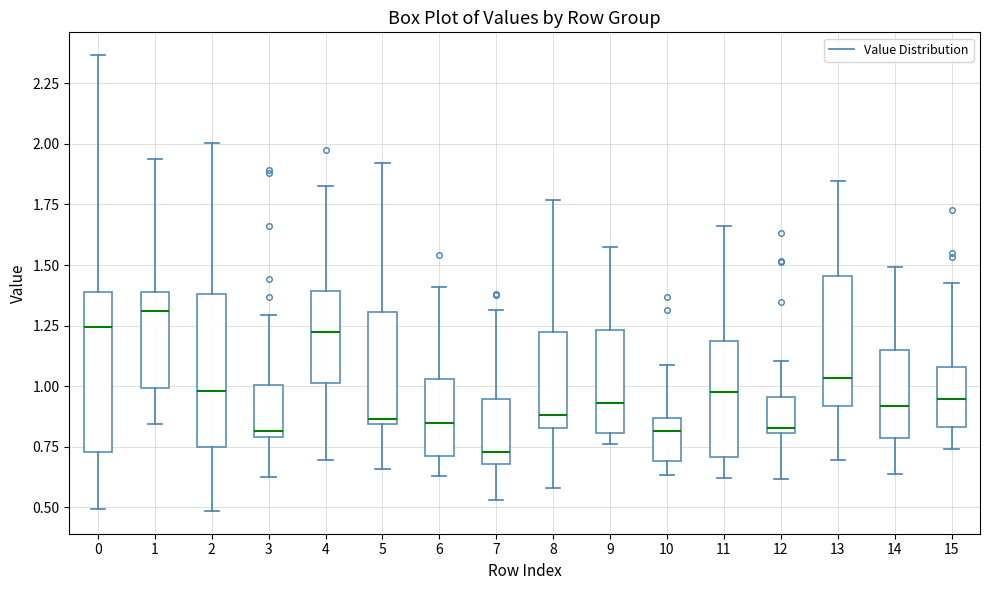

Reading left to right, transcribe this box plot: for each box, give where its median line is, the range the box spans, and where its two whiskers end, as read against the y-axis. The values are not printed on the chart, so give them approximately, as read against the axis.

0: median 1.25, box 0.75 to 1.40, whiskers 0.50 to 2.35
1: median 1.30, box 1.00 to 1.40, whiskers 0.85 to 1.95
2: median 1.00, box 0.75 to 1.40, whiskers 0.50 to 2.00
3: median 0.80 (just above the box's lower edge), box 0.80 to 1.00, whiskers 0.60 to 1.30
4: median 1.20, box 1.00 to 1.40, whiskers 0.70 to 1.85
5: median 0.85 (just above the box's lower edge), box 0.85 to 1.30, whiskers 0.65 to 1.90
6: median 0.85, box 0.70 to 1.05, whiskers 0.65 to 1.40
7: median 0.75, box 0.70 to 0.95, whiskers 0.55 to 1.30
8: median 0.90, box 0.85 to 1.20, whiskers 0.60 to 1.75
9: median 0.95, box 0.80 to 1.25, whiskers 0.75 to 1.60
10: median 0.80, box 0.70 to 0.85, whiskers 0.65 to 1.10
11: median 1.00, box 0.70 to 1.20, whiskers 0.60 to 1.65
12: median 0.85, box 0.80 to 0.95, whiskers 0.60 to 1.10
13: median 1.05, box 0.90 to 1.45, whiskers 0.70 to 1.85
14: median 0.90, box 0.80 to 1.15, whiskers 0.65 to 1.50
15: median 0.95, box 0.85 to 1.10, whiskers 0.75 to 1.40